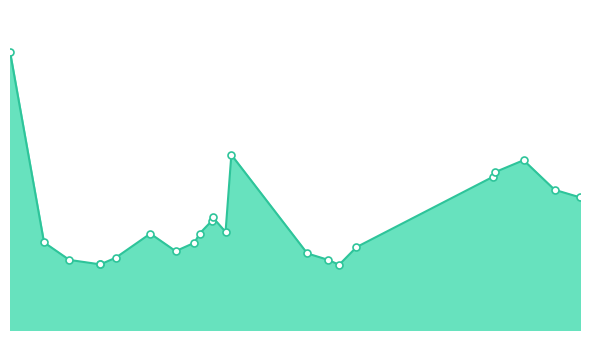

Where is the first local minimum?

2021-07-21